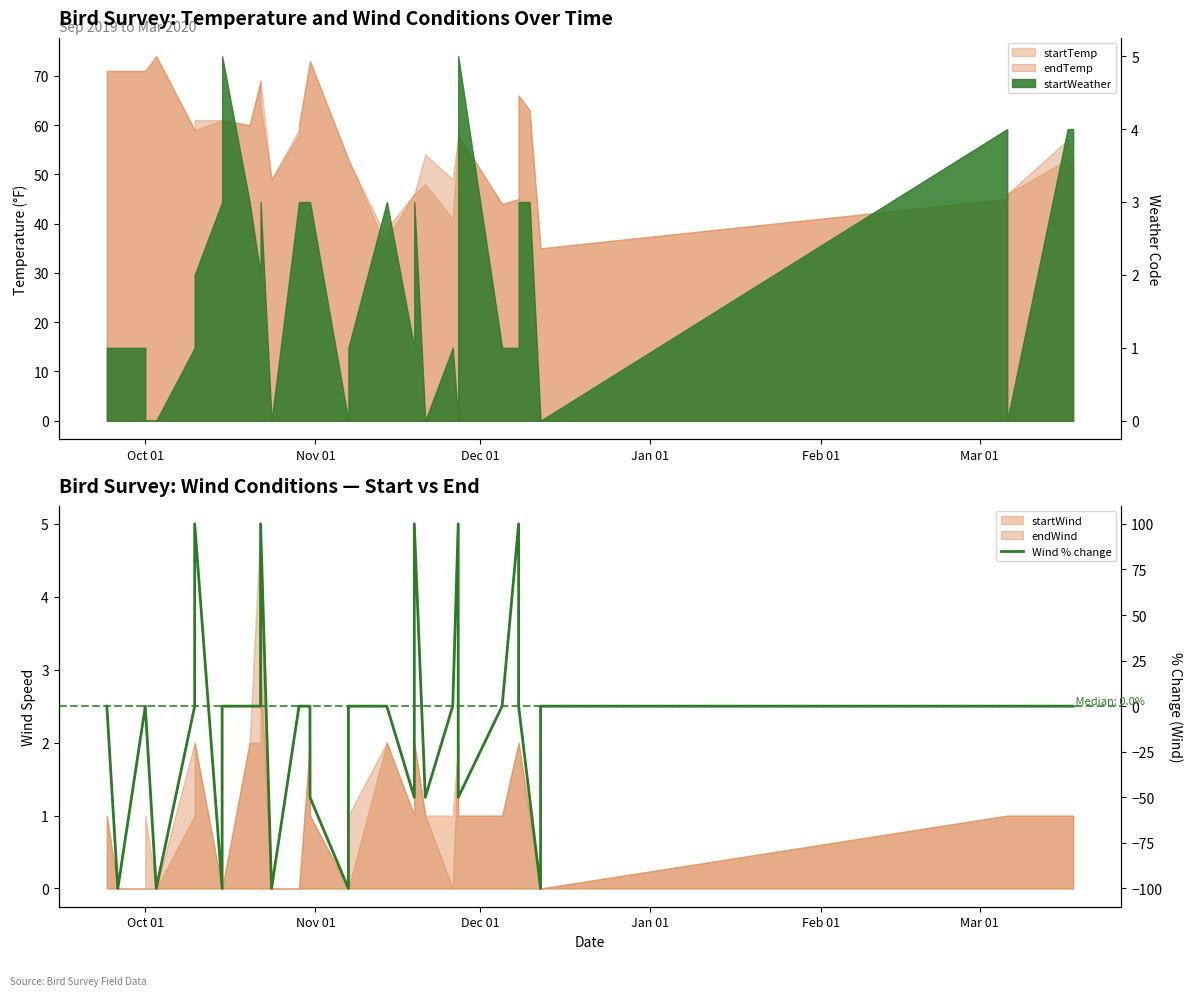

Does the chart display data point markers on the line(s)?

No